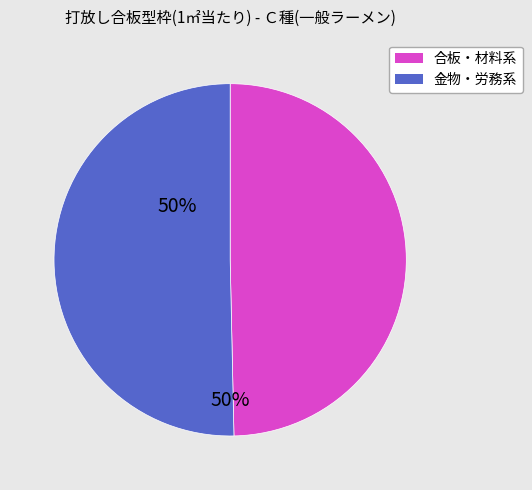

Is there a majority slice in this chart?

Yes